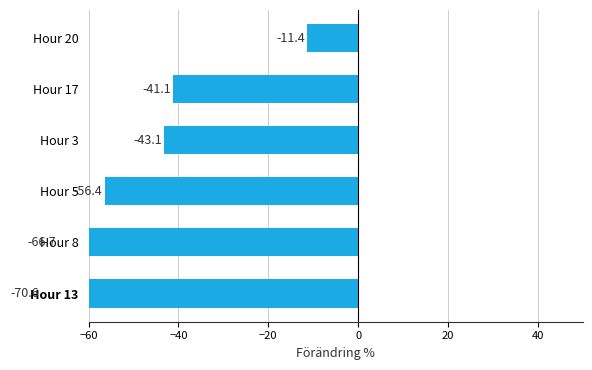

How many bars are there in total?

6